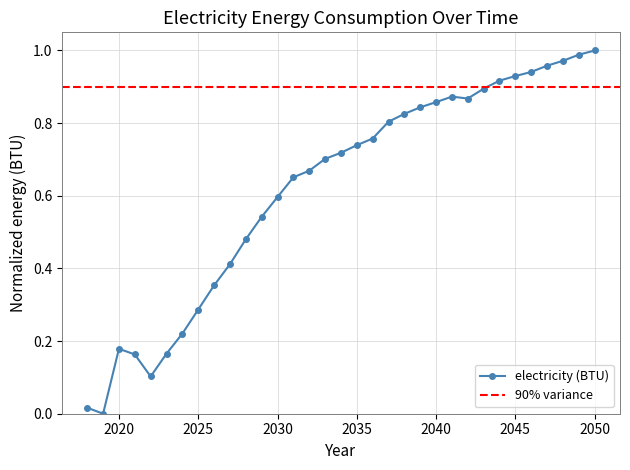

What is the difference between the values at 2033 and 2048?

0.3